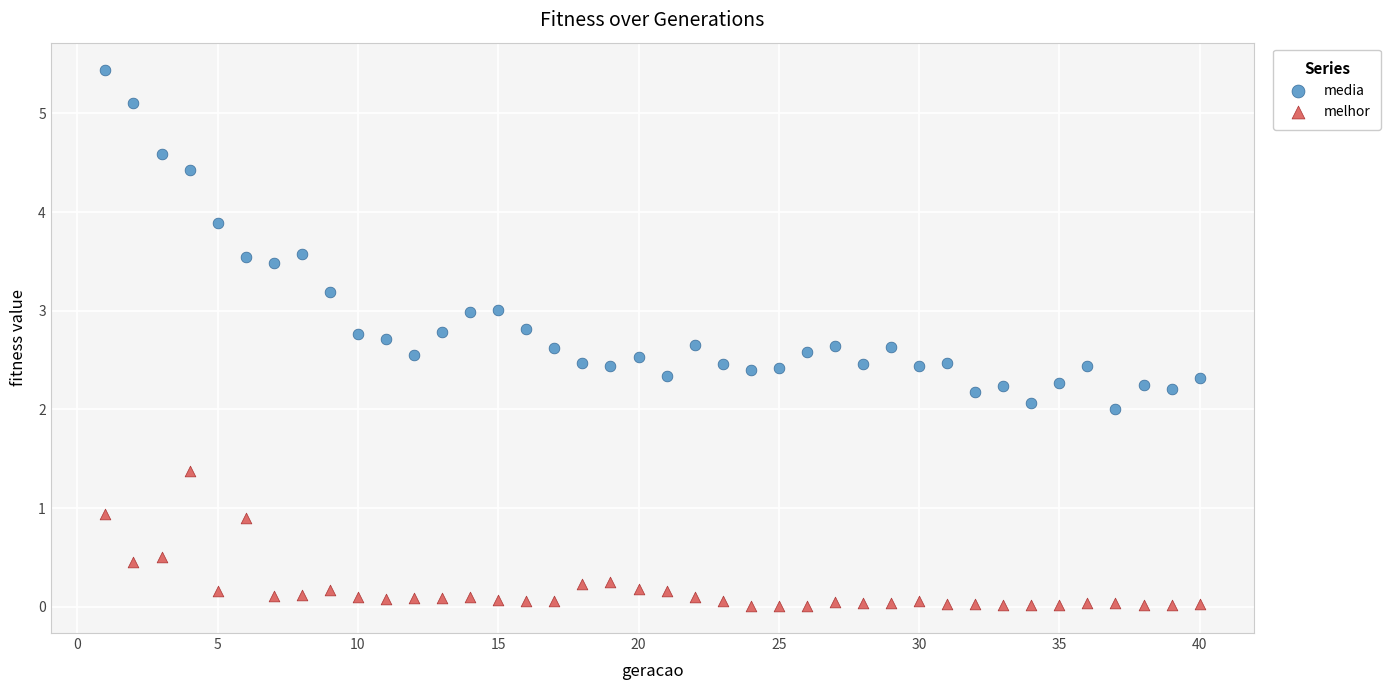

Which series has the largest Y range (max minus min)?

media